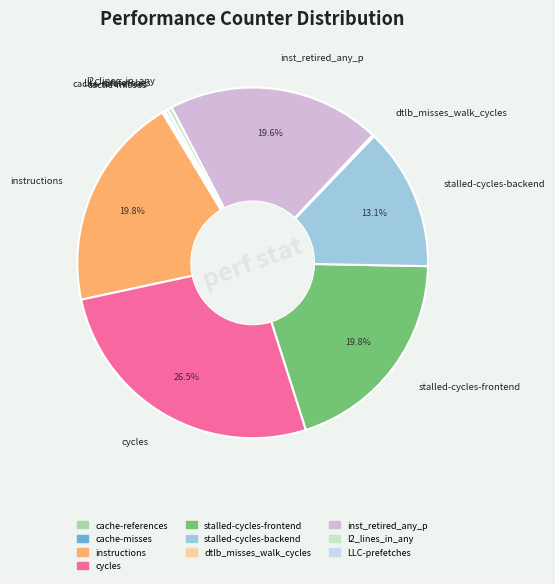

The inst_retired_any_p slice represents 20% of the pie. True or false?

True